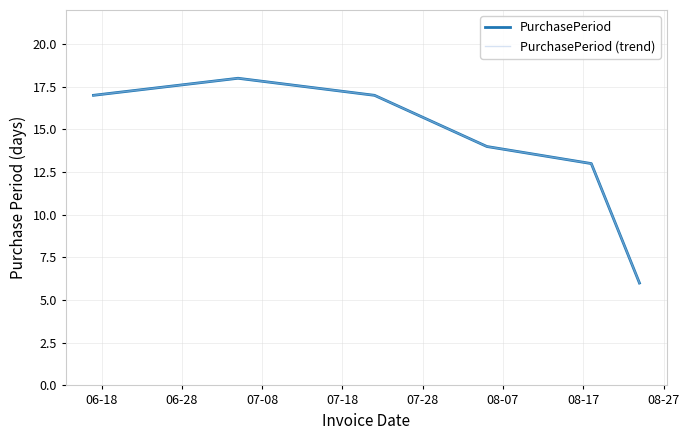

Which series has the largest range (max minus min)?

PurchasePeriod